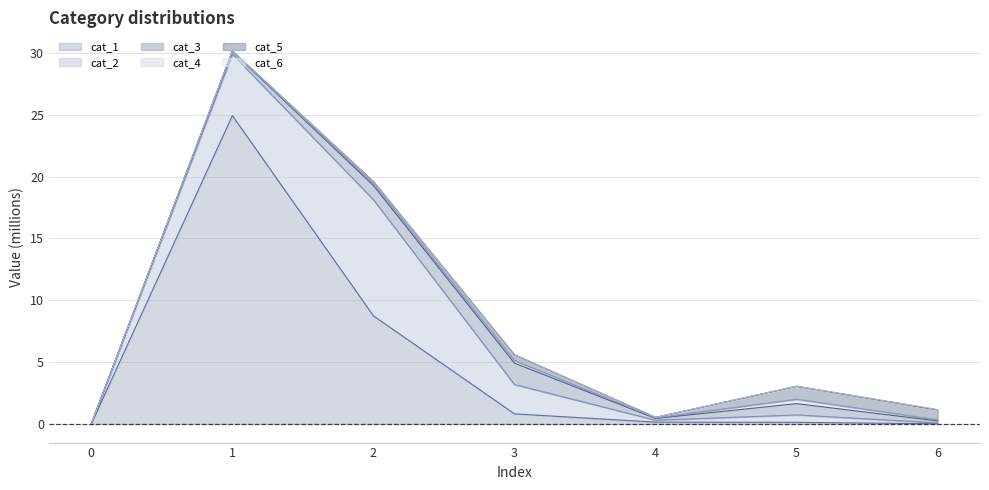

True or false: cat_1 has a value of 24.9 at 1.

True